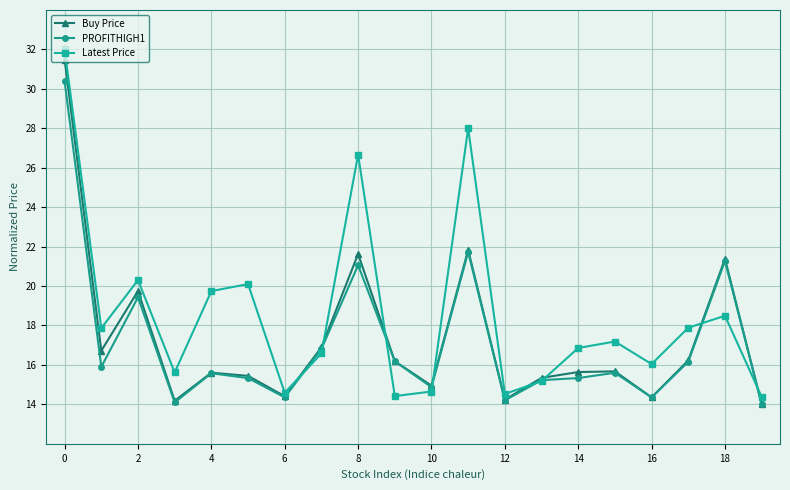

What is the highest value of the Latest Price series?

32.0